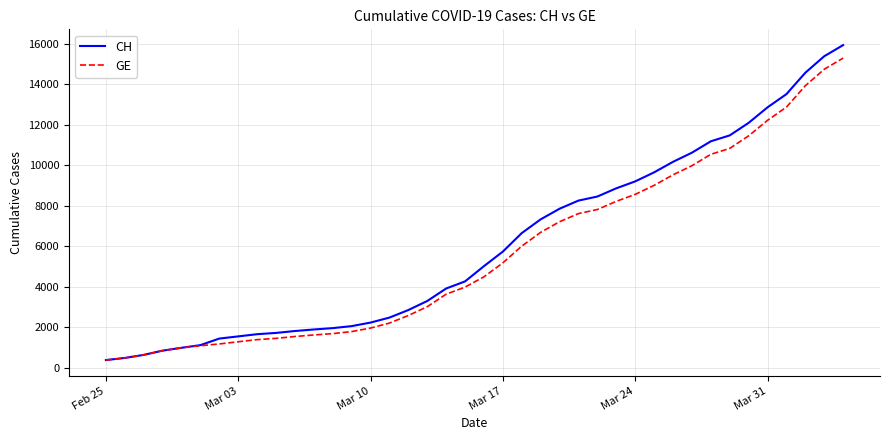

What is the lowest value of the CH series?

375